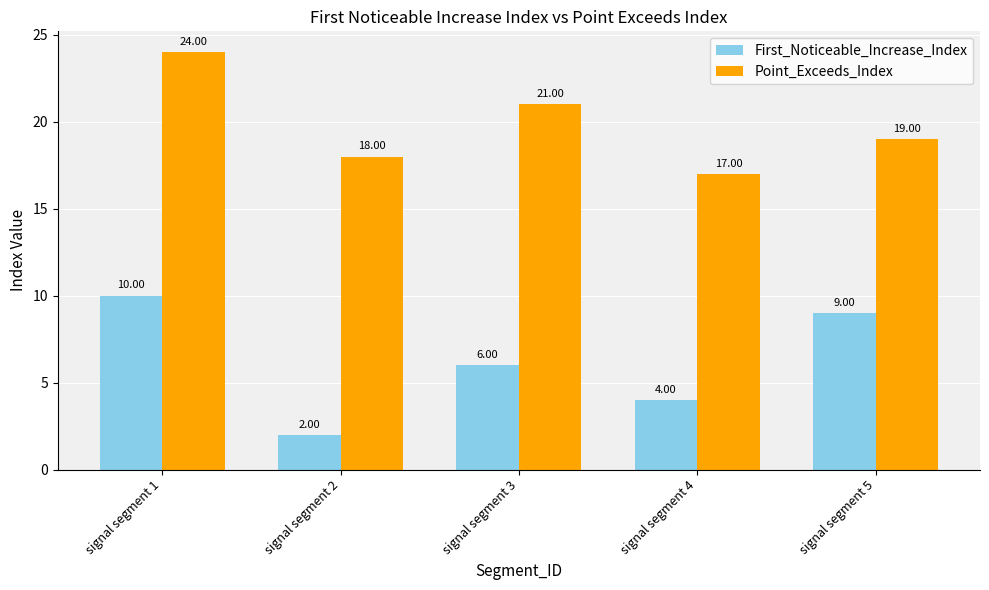

At how many categories does at least one series exceed 8?

5